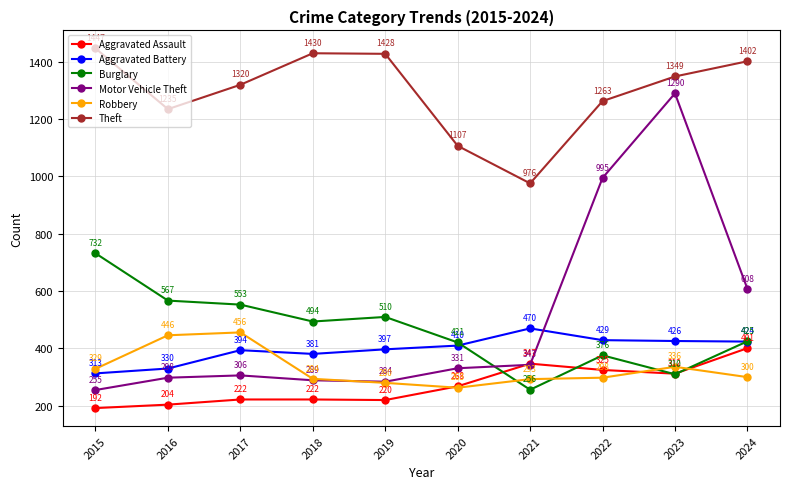

What is the sum of all Aggravated Assault values?

2713